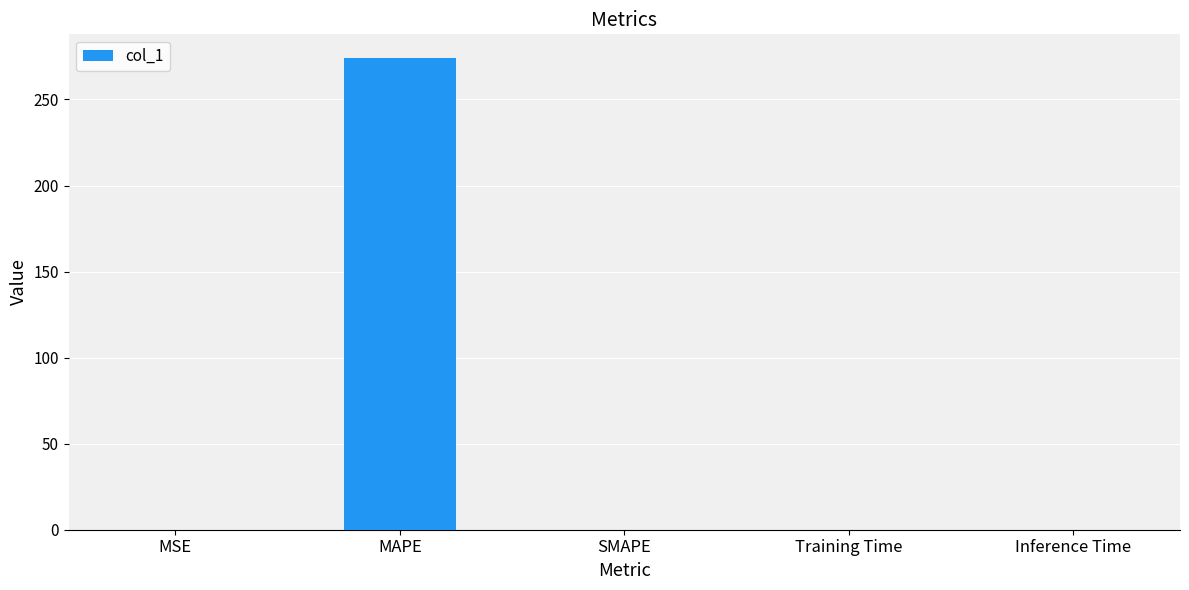

The chart shows a value of -133.2 at SMAPE. True or false?

False